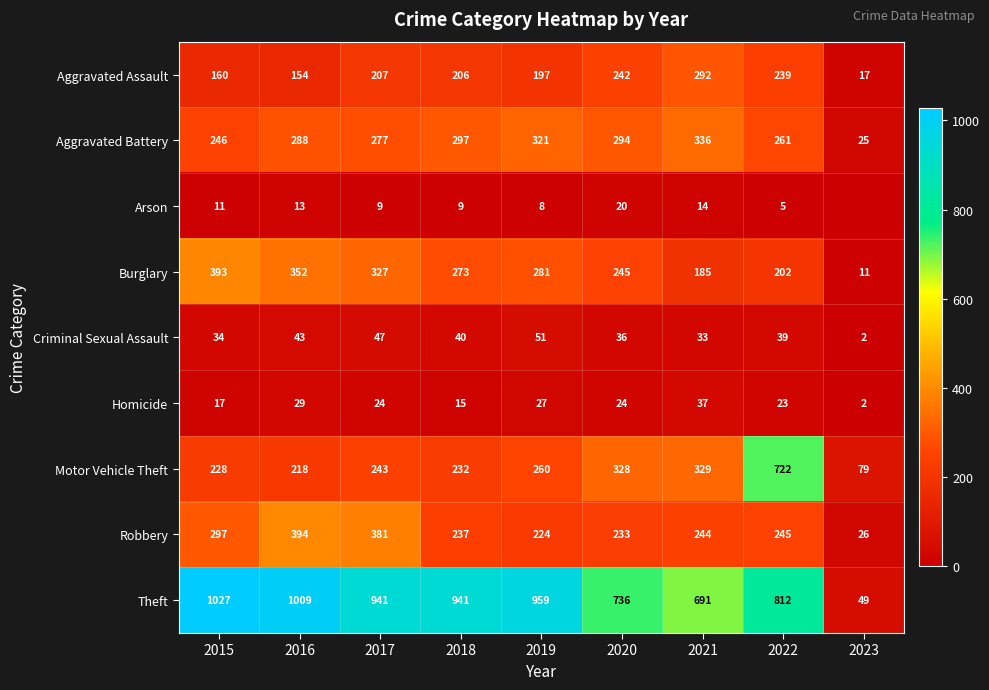

At which label does Criminal Sexual Assault first exceed 39?

2016